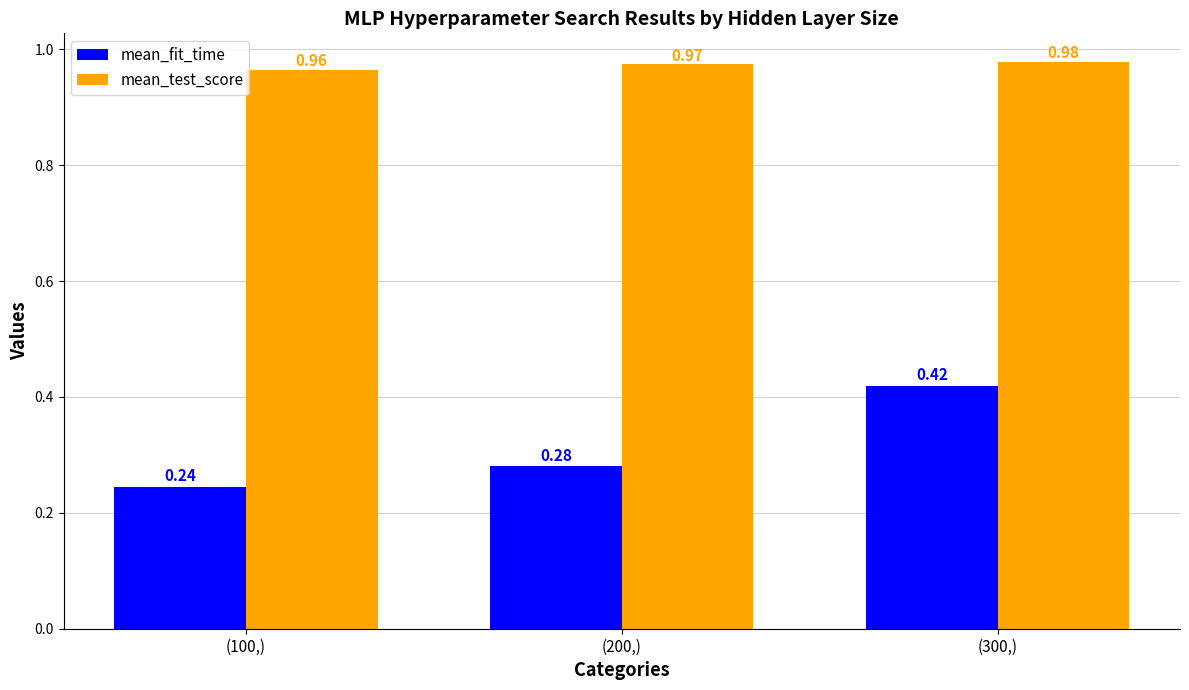

At which category is the sum across all series the highest?

(300,)